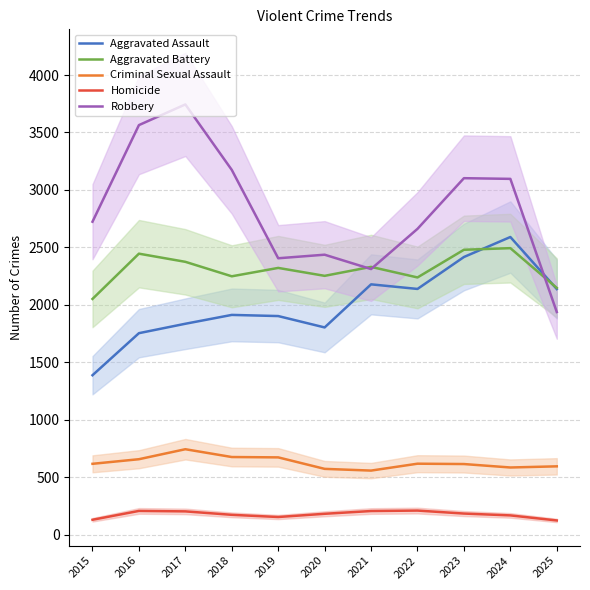

What is the sum of all Aggravated Battery values?

25378